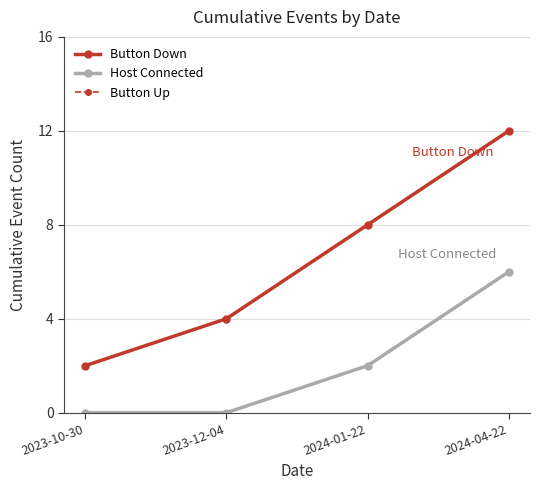

True or false: Button Up has more than 2 interior local peaks.

False